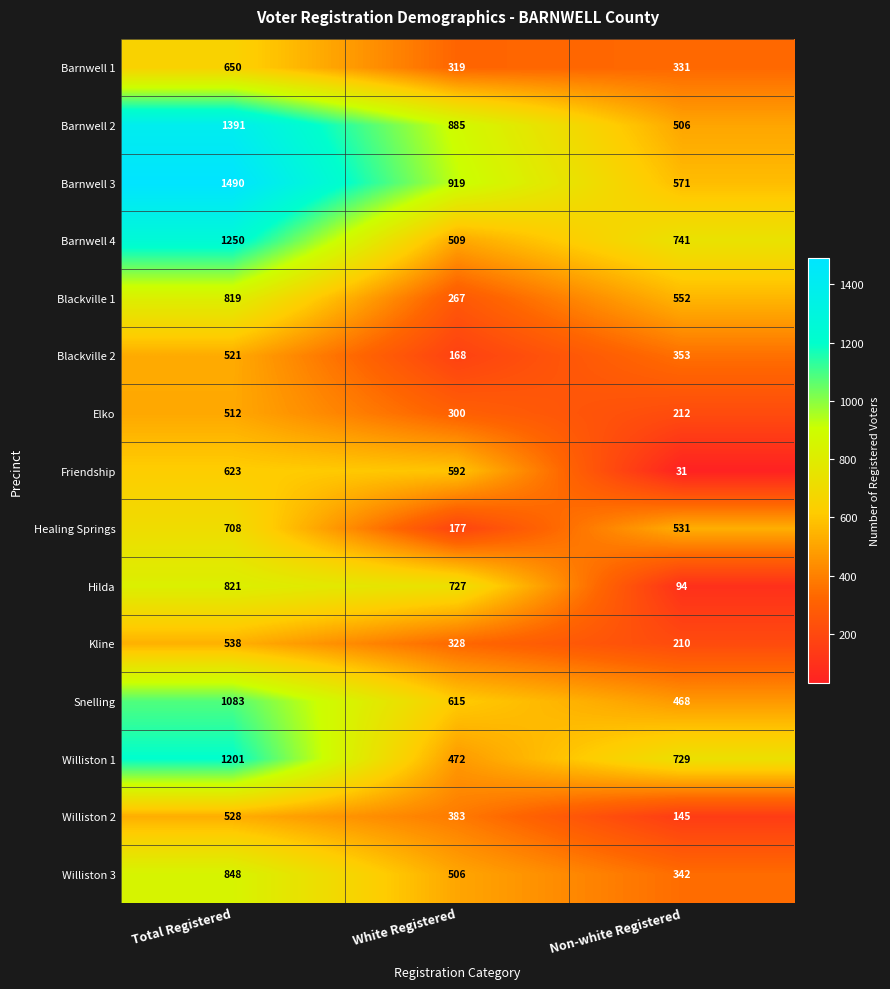

True or false: Barnwell 2 has a value of 506 at Non-white Registered.

True